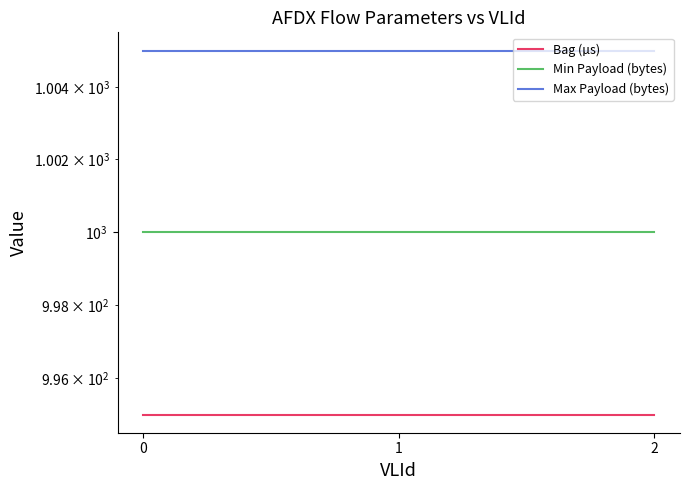

Rank the series by their average value, from lowest to highest.

Bag (µs), Min Payload (bytes), Max Payload (bytes)